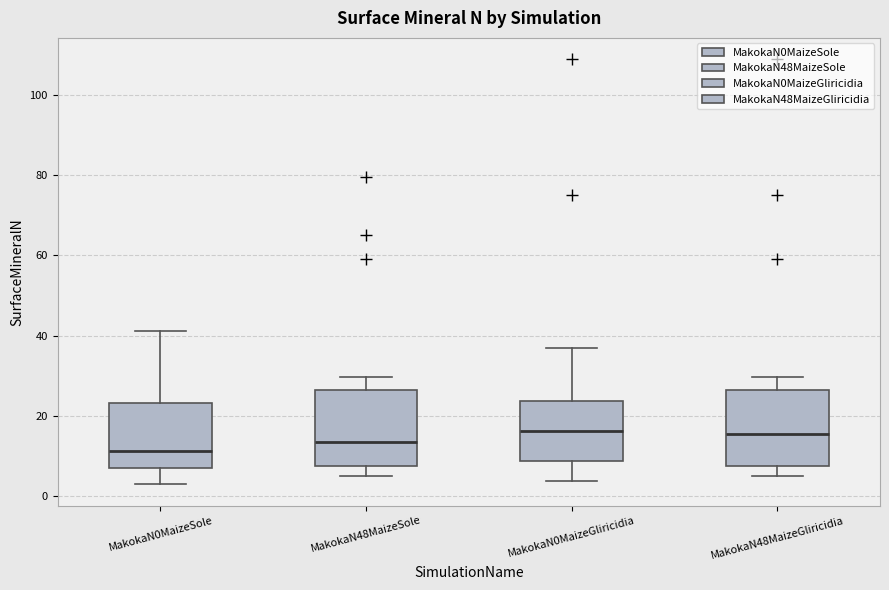

Reading left to right, transcribe this box plot: for each box, give where its median line is, the range the box spans, and where its two whiskers end, as read against the y-axis. The values are not printed on the chart, so give them approximately, as read against the axis.

MakokaN0MaizeSole: median 12, box 8 to 24, whiskers 4 to 42
MakokaN48MaizeSole: median 14, box 8 to 26, whiskers 4 to 30
MakokaN0MaizeGliricidia: median 16, box 8 to 24, whiskers 4 to 38
MakokaN48MaizeGliricidia: median 16, box 8 to 26, whiskers 4 to 30